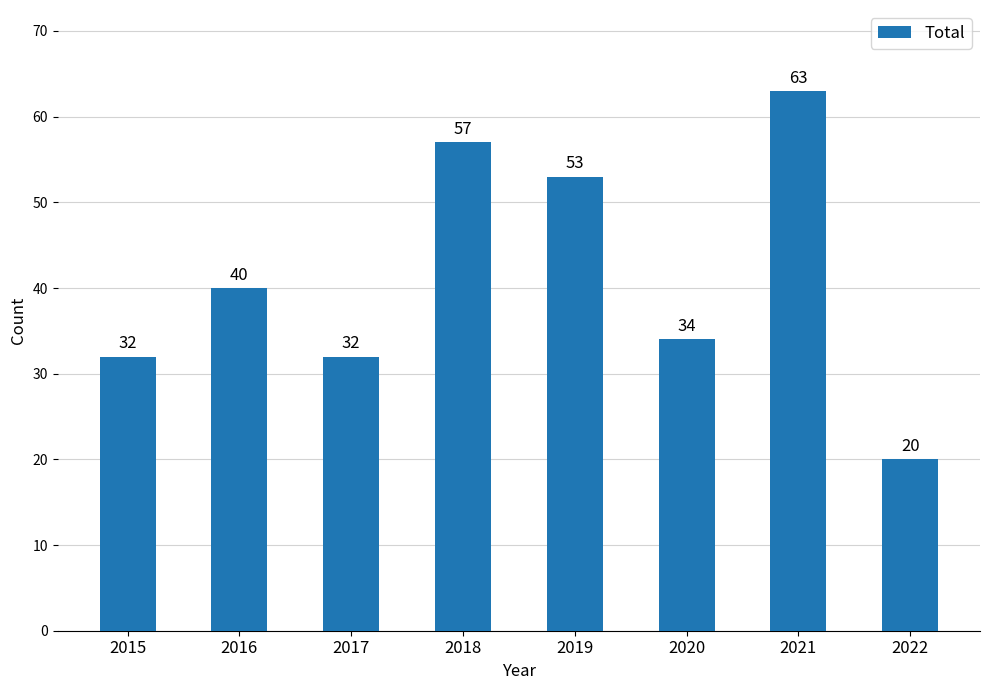

How many bars are there in total?

8